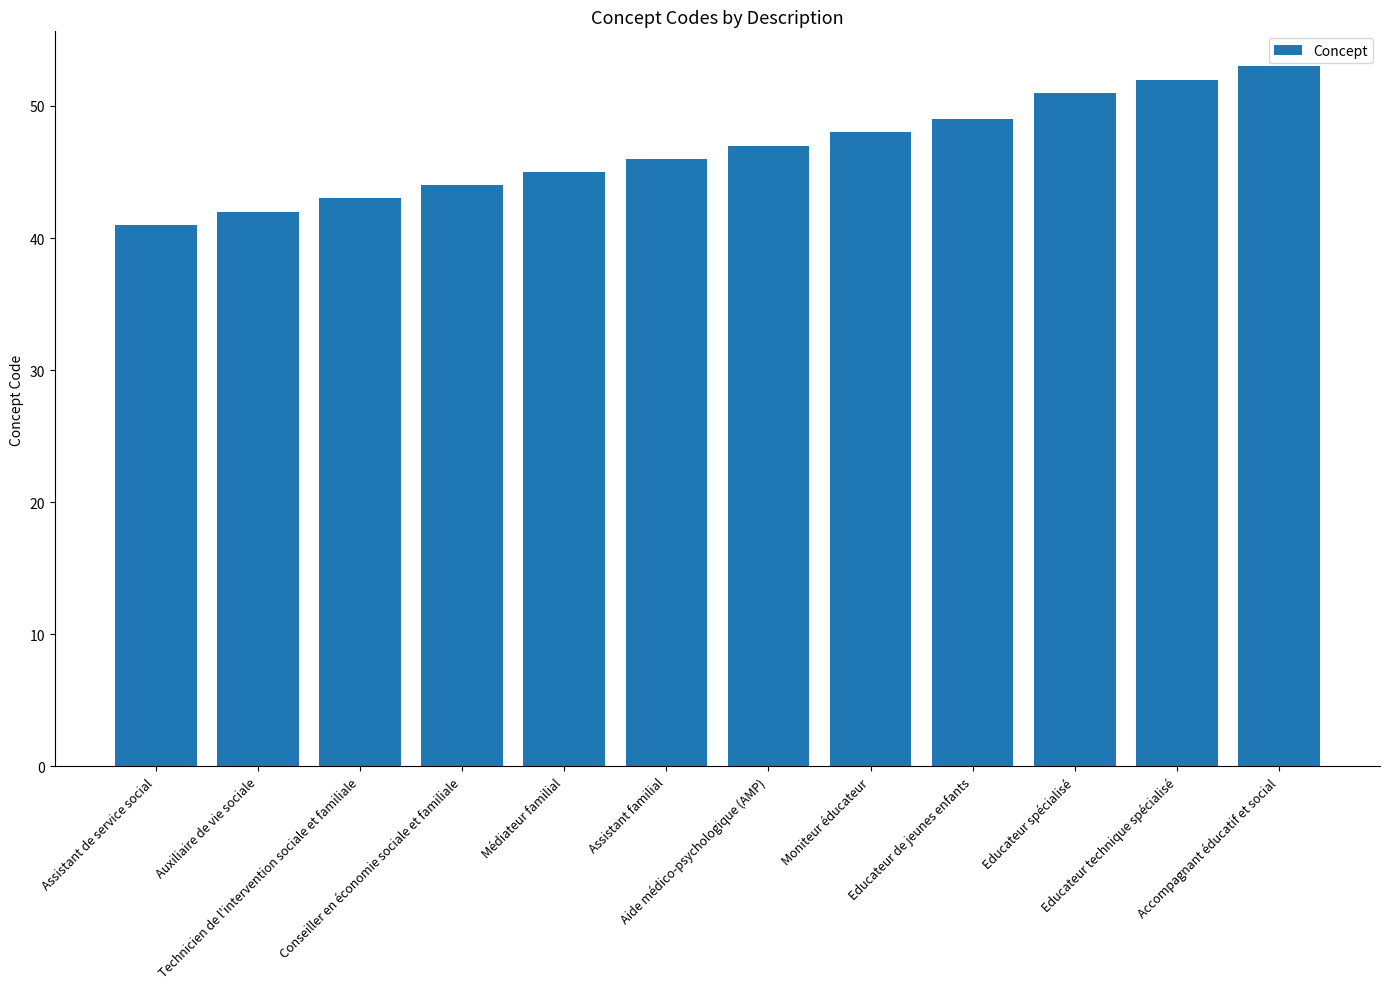

True or false: the data shows 23 at Accompagnant éducatif et social.

False